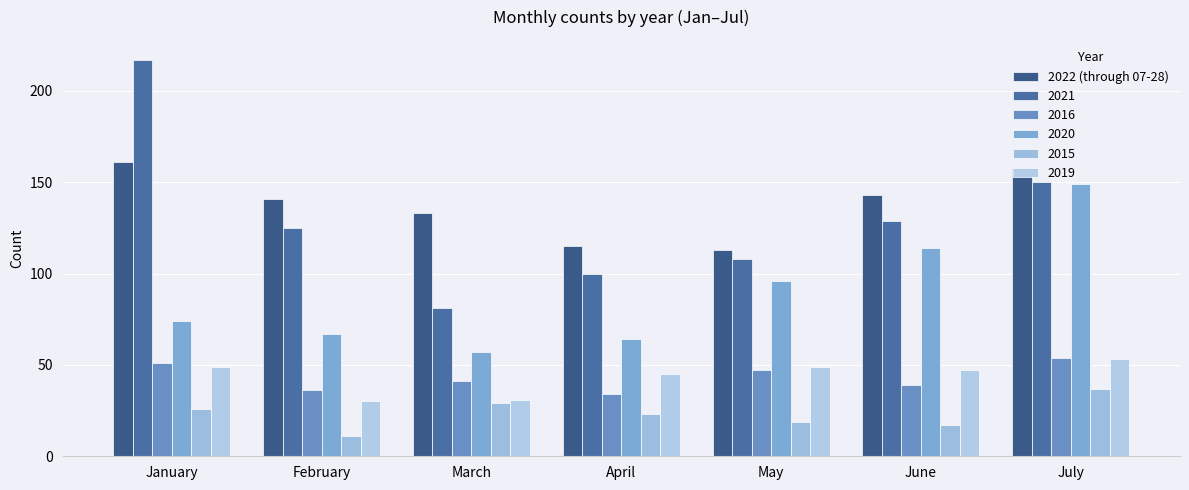

How many bars are there in total?

42